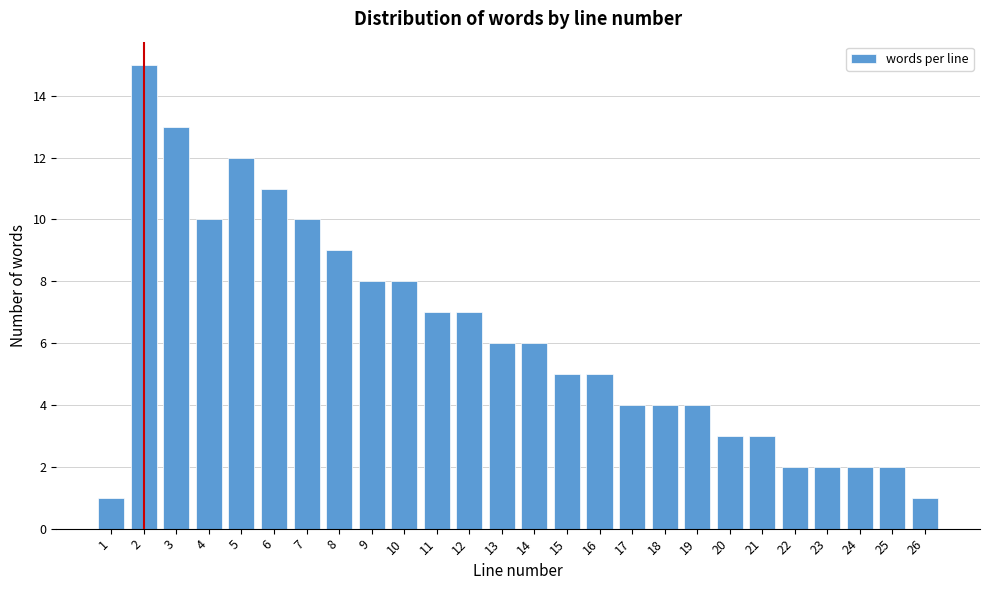

Reading left to right, list all the values displayed in this chart.

1	15	13	10	12	11	10	9	8	8	7	7	6	6	5	5	4	4	4	3	3	2	2	2	2	1